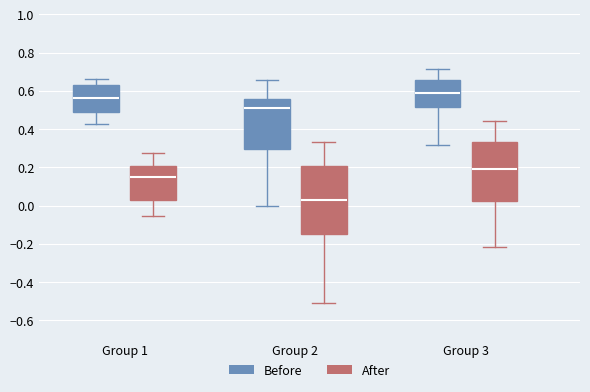

Comparing the boxes themselves (not the whiskers), which one is the tallest?

Group 2 (After)